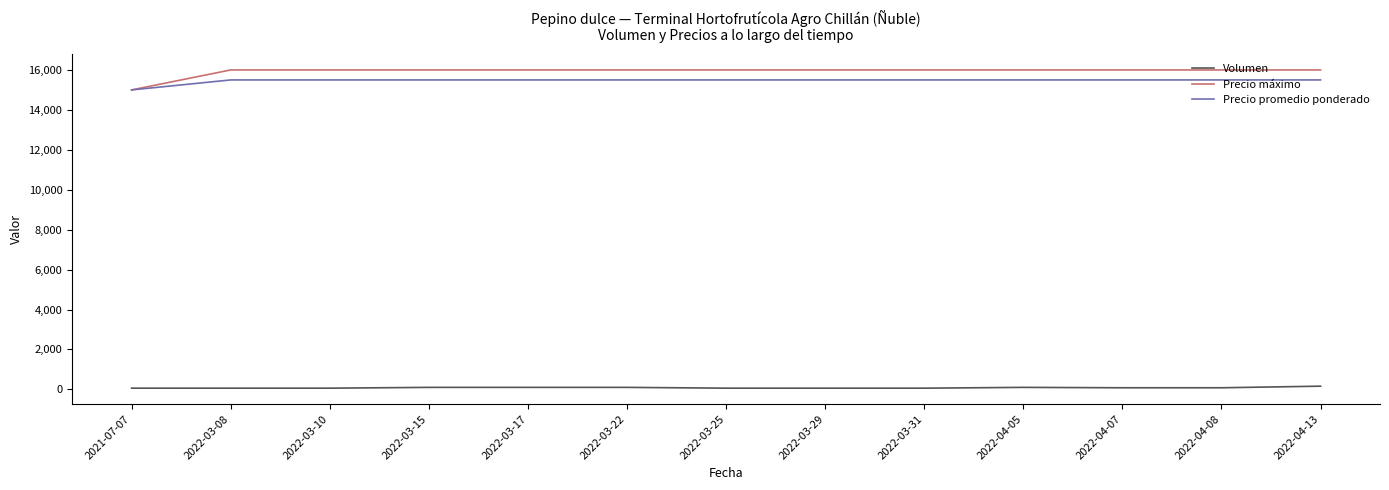

The value of Precio máximo at 2022-03-25 is 16000. True or false?

True